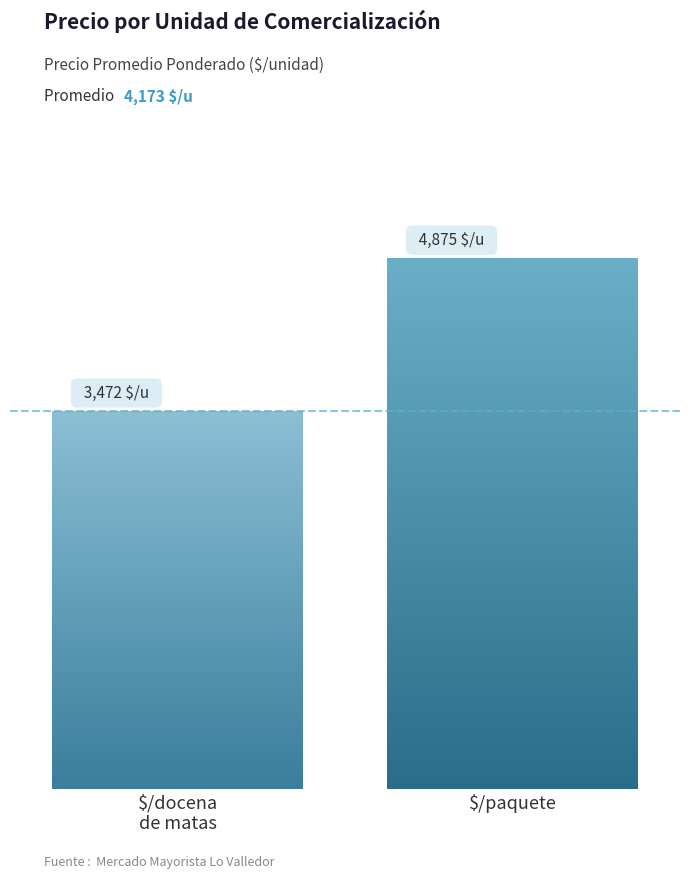

True or false: the data shows 4875 at $/paquete.

True